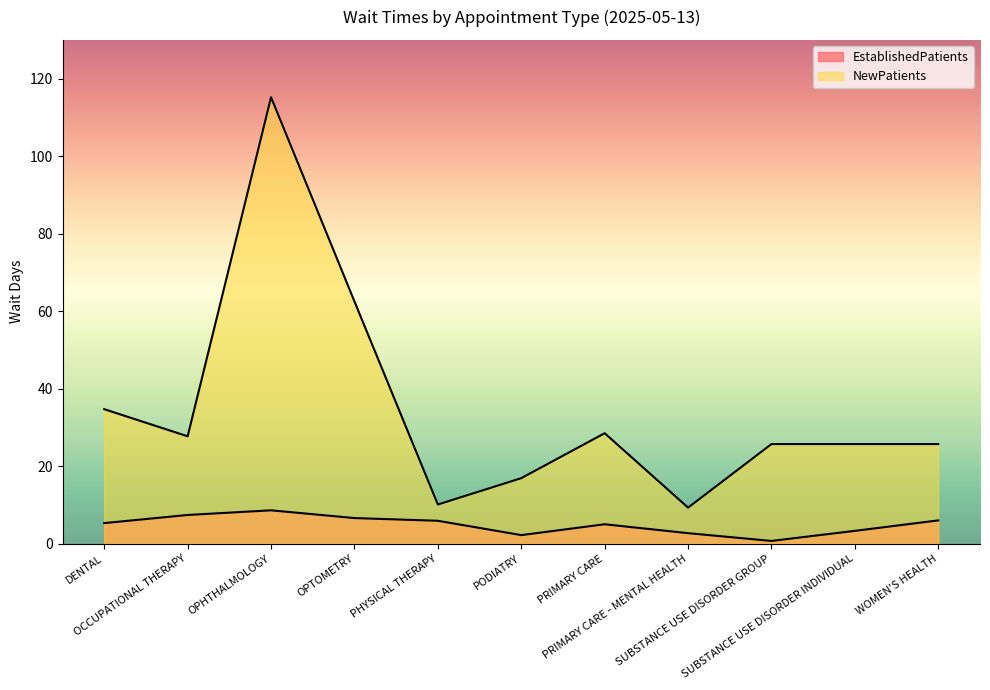

True or false: NewPatients and EstablishedPatients cross at least once.

False